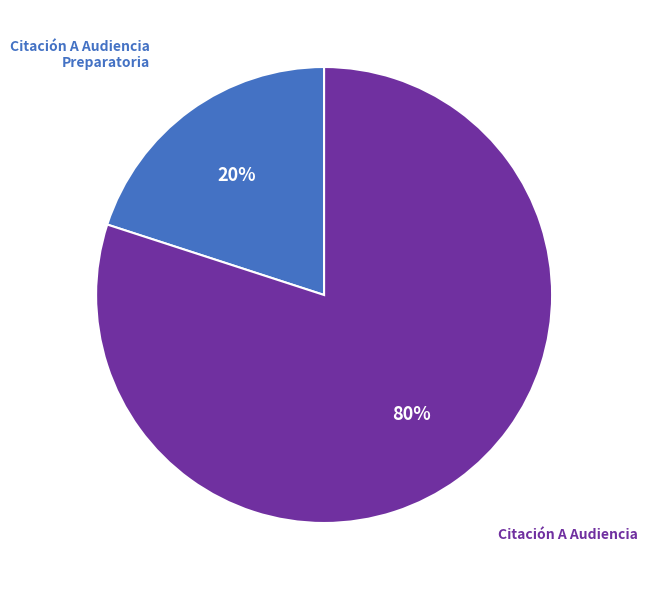

Is there a majority slice in this chart?

Yes